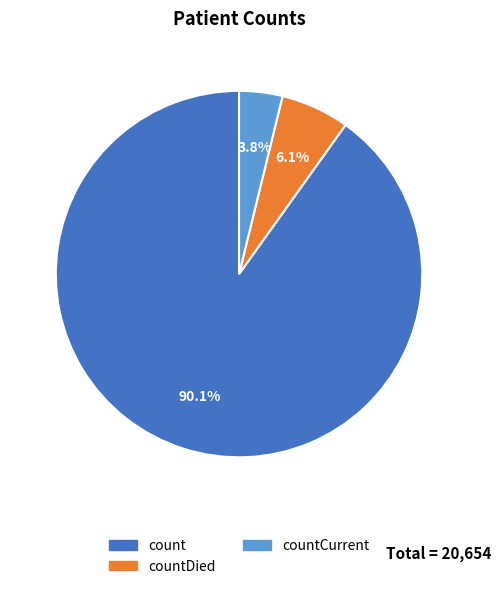

Is there any slice that represents more than half of the pie?

Yes